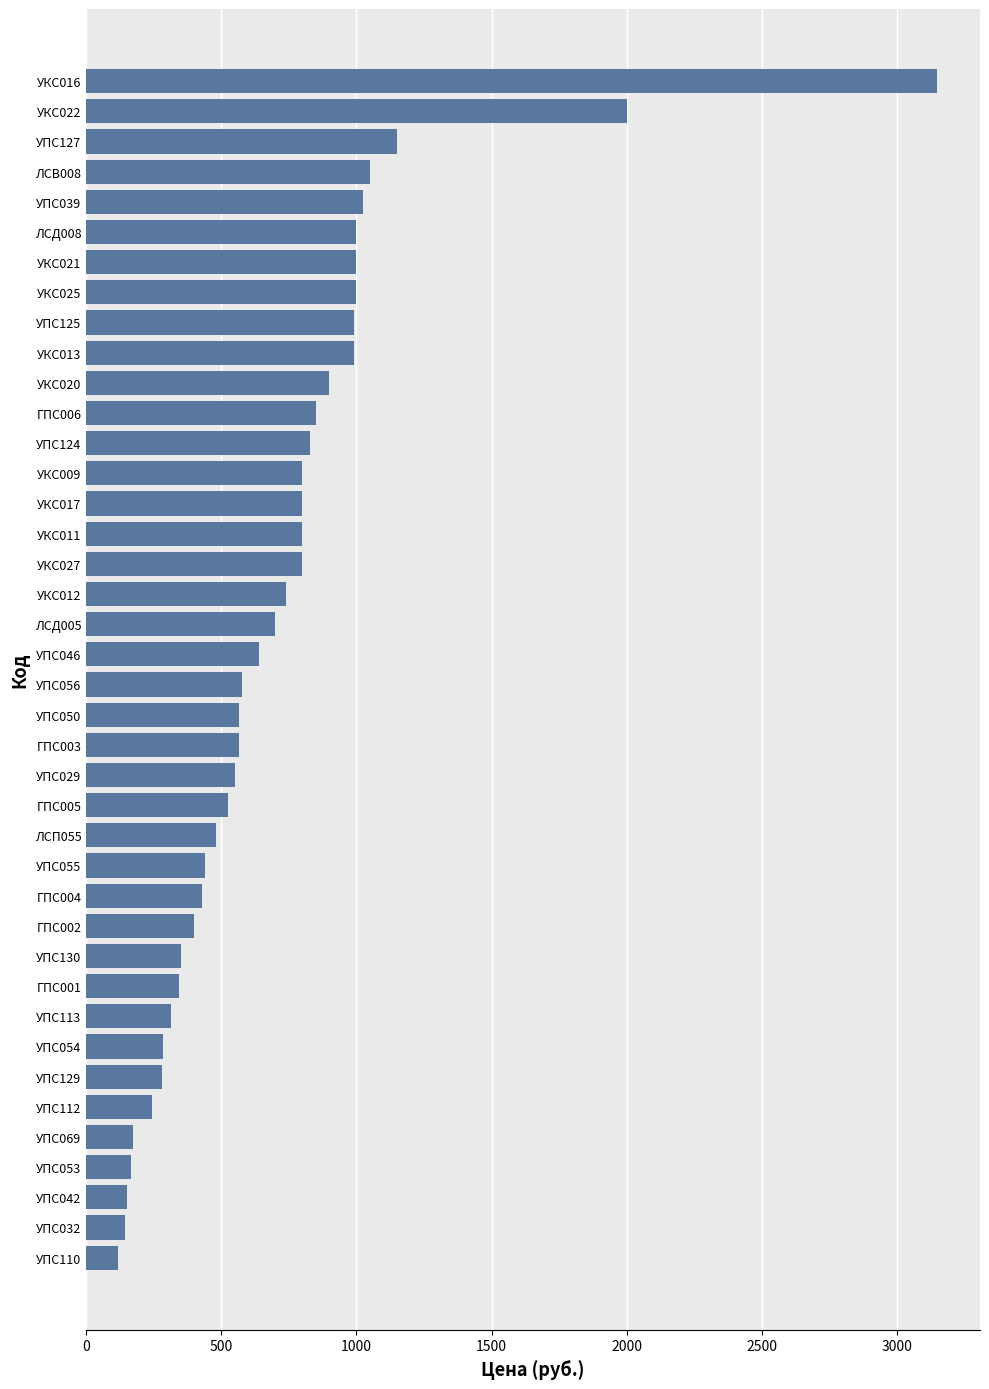

Are the bars grouped side by side (vs. stacked)?

No